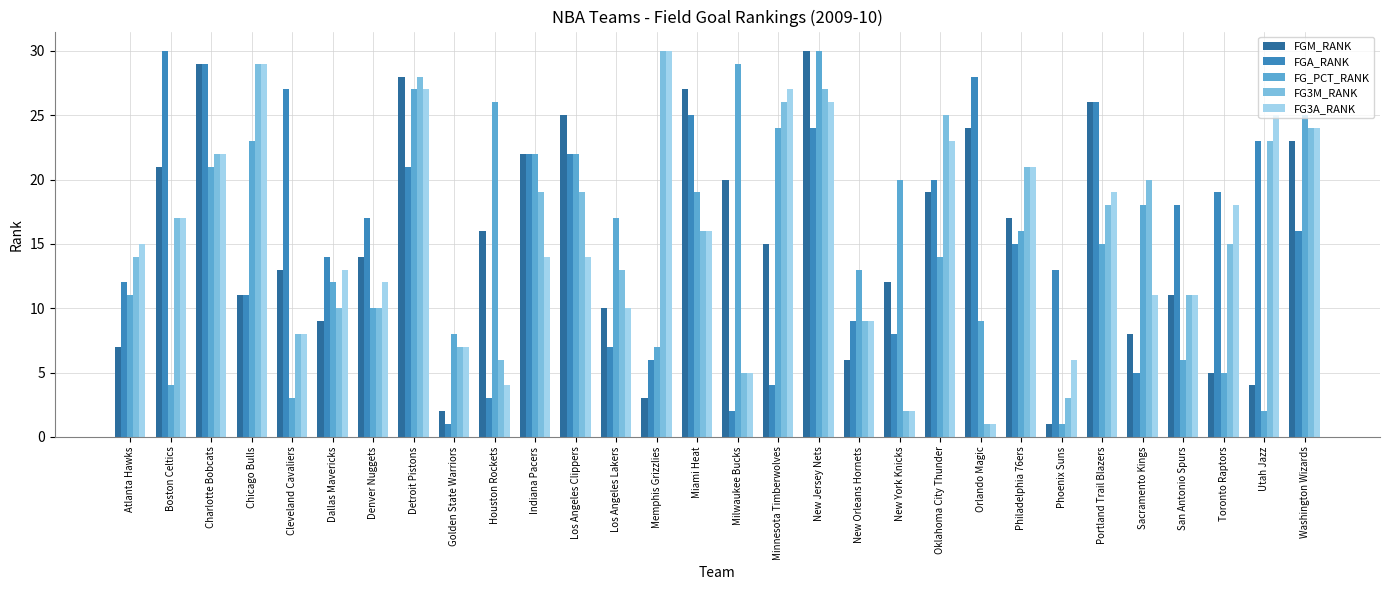

What is the sum of the FG3A_RANK values at New York Knicks and Miami Heat?

18